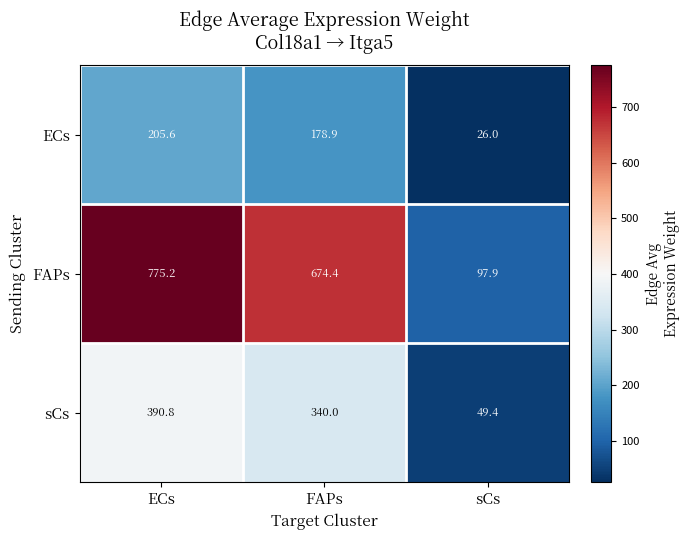

What is the sum of all ECs values?

410.5